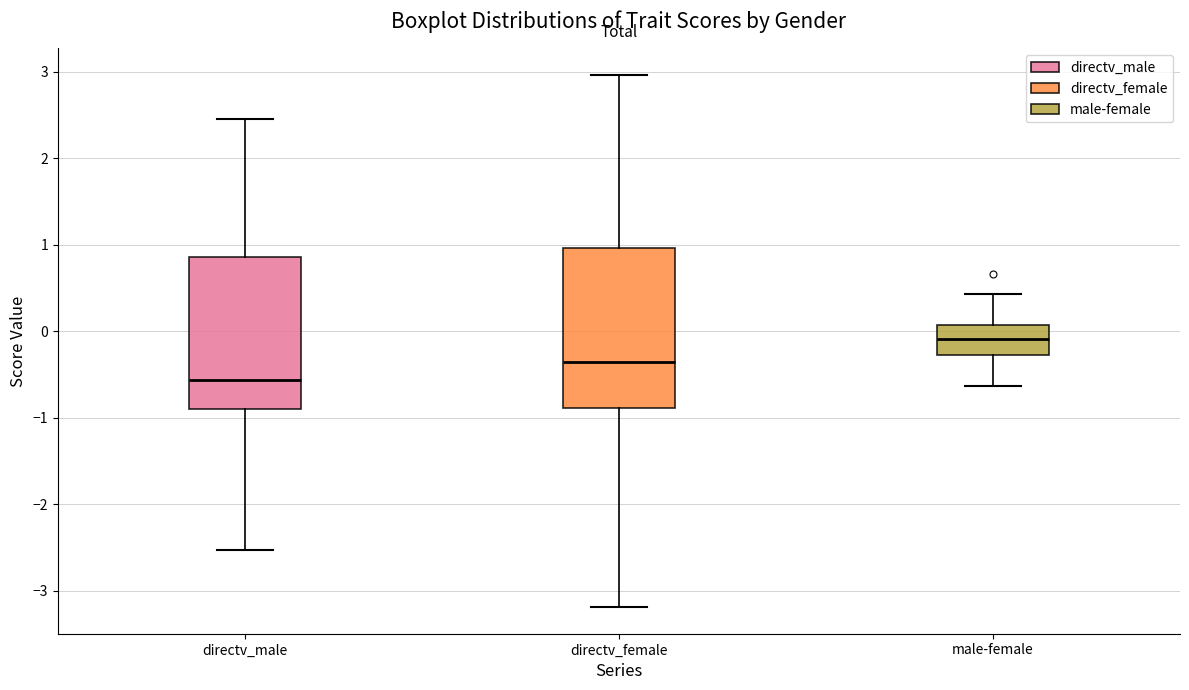

Where is the lower edge of the box for directv_female on the y-axis? The values are not printed on the chart, so give them approximately, as read against the axis.

-0.9